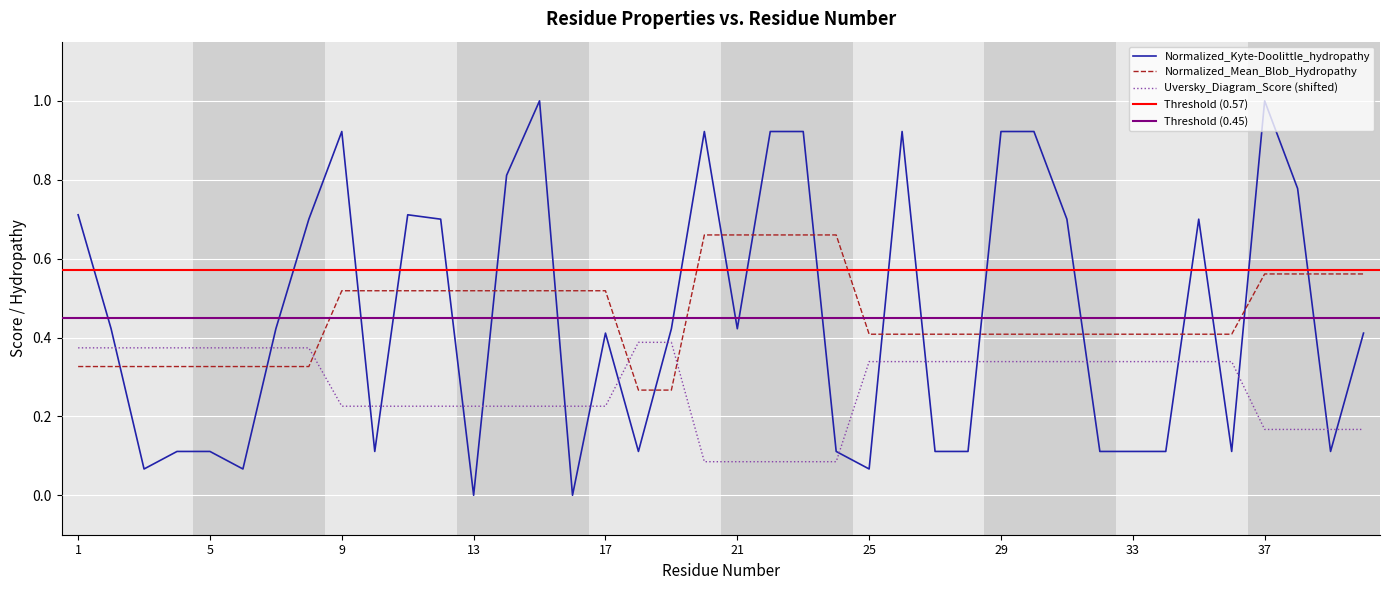

How many lines are shown in the chart?

3